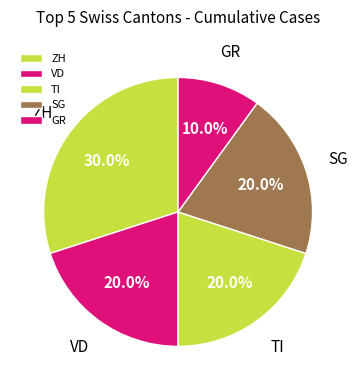

How much of the chart is everything except VD?

80.0%